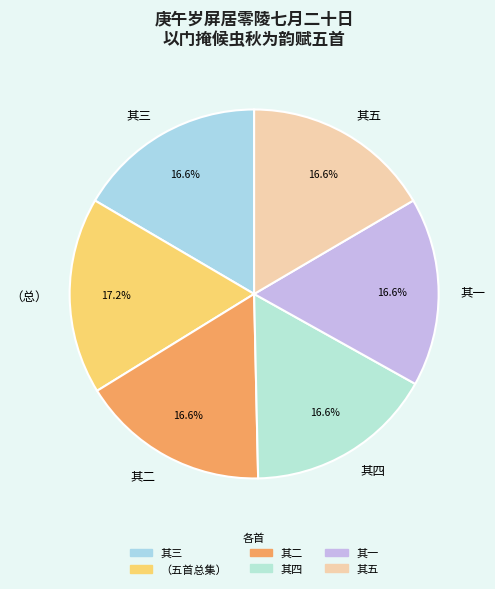

Does any single category account for the majority?

No